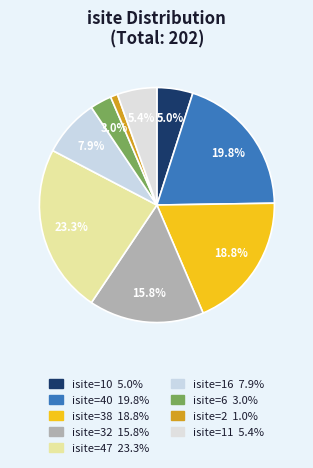

How many segments does this pie chart have?

9